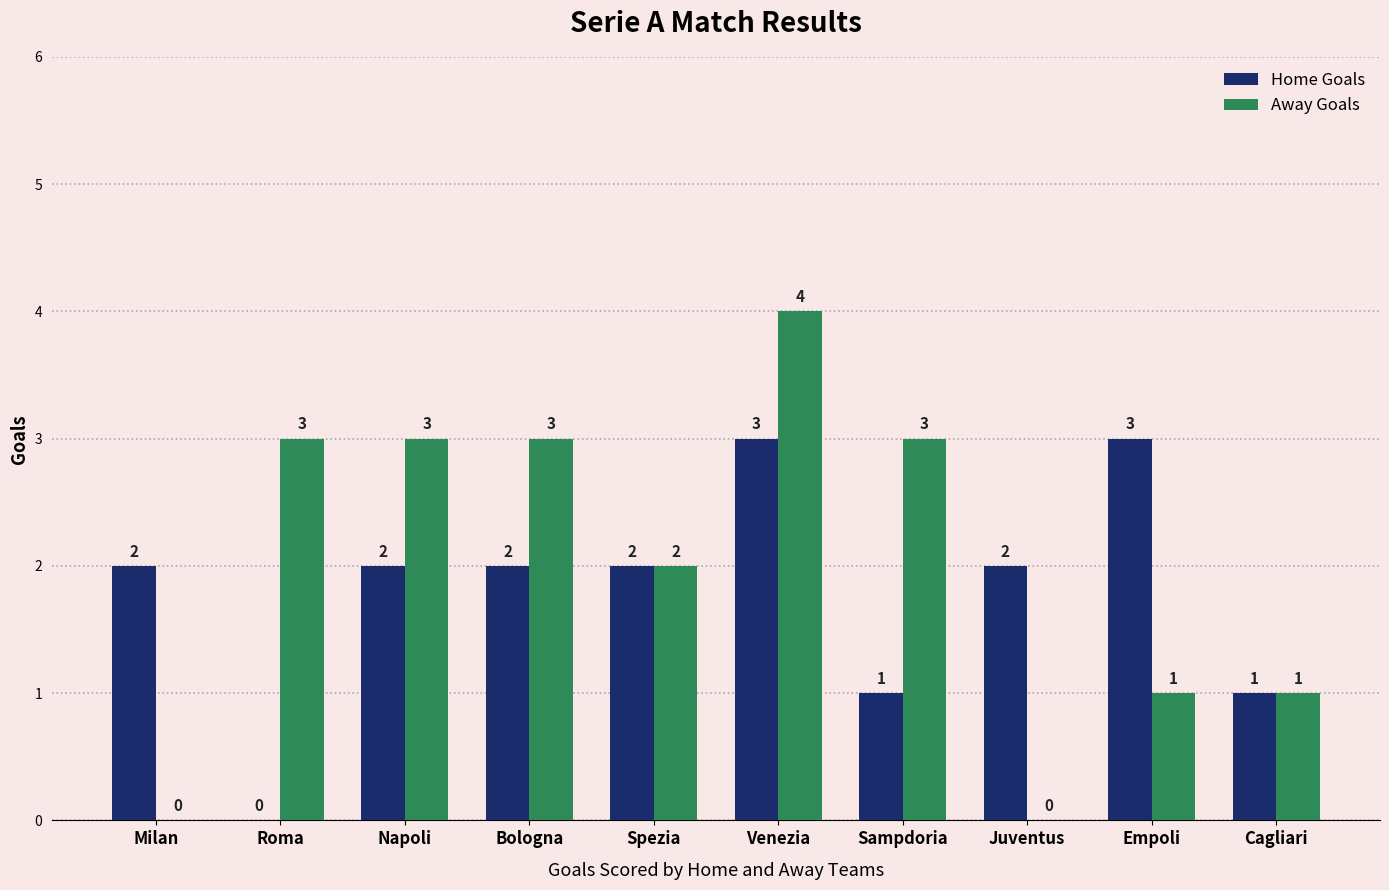

Reading left to right, extract all data points from this chart.

Home Goals: 2	0	2	2	2	3	1	2	3	1
Away Goals: 0	3	3	3	2	4	3	0	1	1